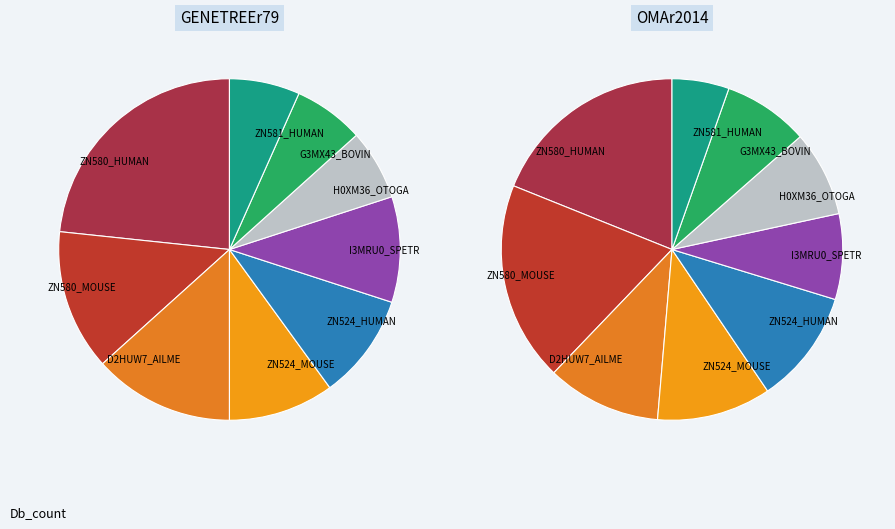

The 7 slice represents 15% of the pie. True or false?

False